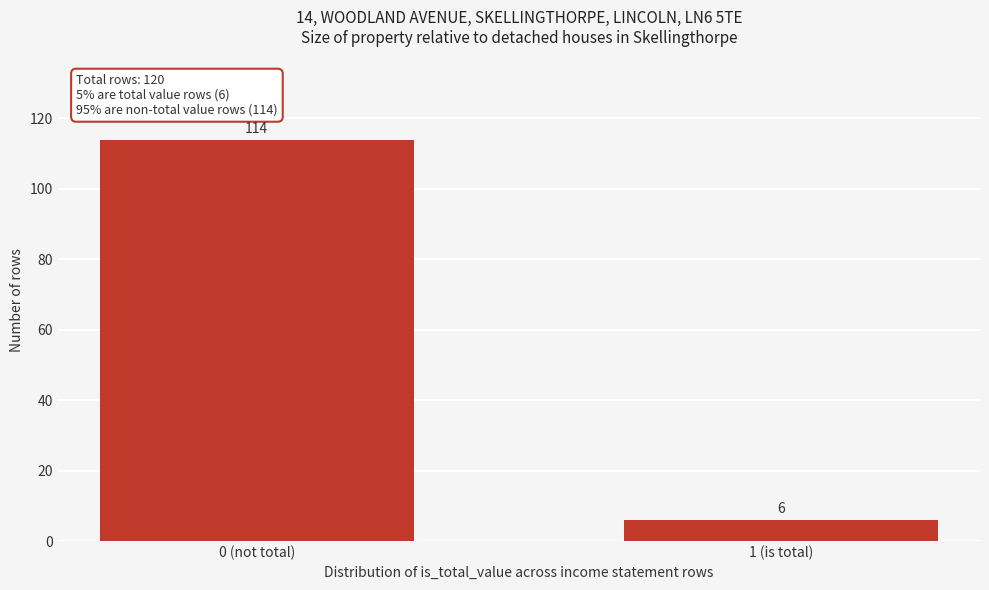

Reading left to right, extract all data points from this chart.

0 (not total)=114	1 (is total)=6